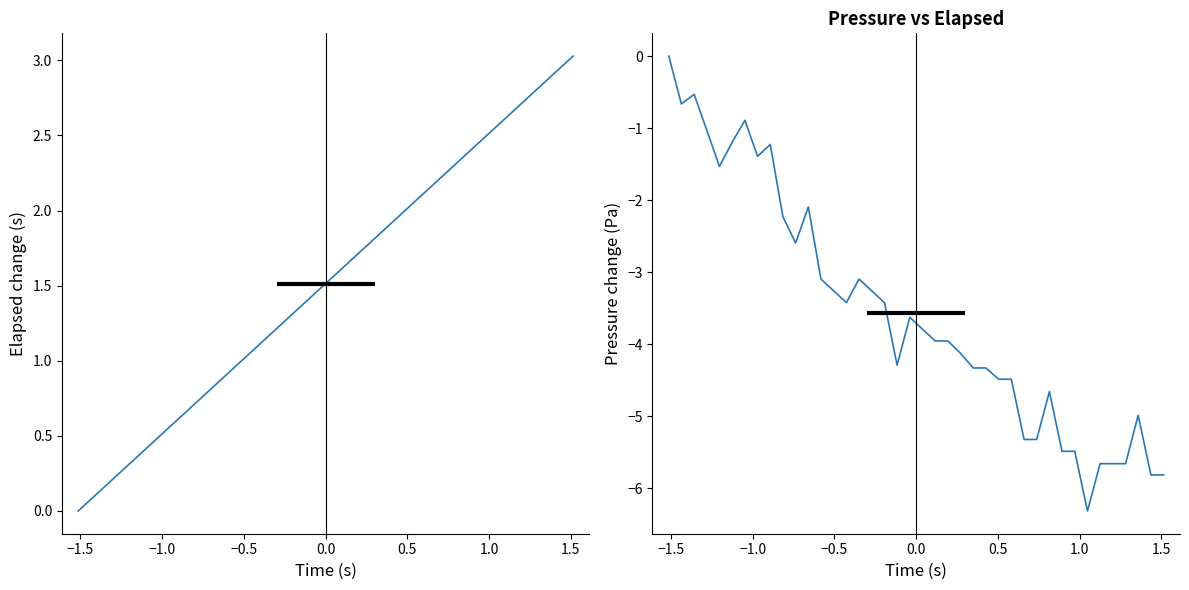

Reading left to right, what are all the values shown in this chart?

elapsed (s): 0.0	0.1	0.2	0.2	0.3	0.4	0.5	0.5	0.6	0.7	0.8	0.9	0.9	1.0	1.1	1.2	1.2	1.3	1.4	1.5	1.6	1.6	1.7	1.8	1.9	1.9	2.0	2.1	2.2	2.3	2.3	2.4	2.5	2.6	2.6	2.7	2.8	2.9	3.0	3.0
Pressure (Pa): 0.0	-0.7	-0.5	-1.0	-1.5	-1.2	-0.9	-1.4	-1.2	-2.2	-2.6	-2.1	-3.1	-3.3	-3.4	-3.1	-3.3	-3.4	-4.3	-3.6	-3.8	-4.0	-4.0	-4.1	-4.3	-4.3	-4.5	-4.5	-5.3	-5.3	-4.7	-5.5	-5.5	-6.3	-5.7	-5.7	-5.7	-5.0	-5.8	-5.8